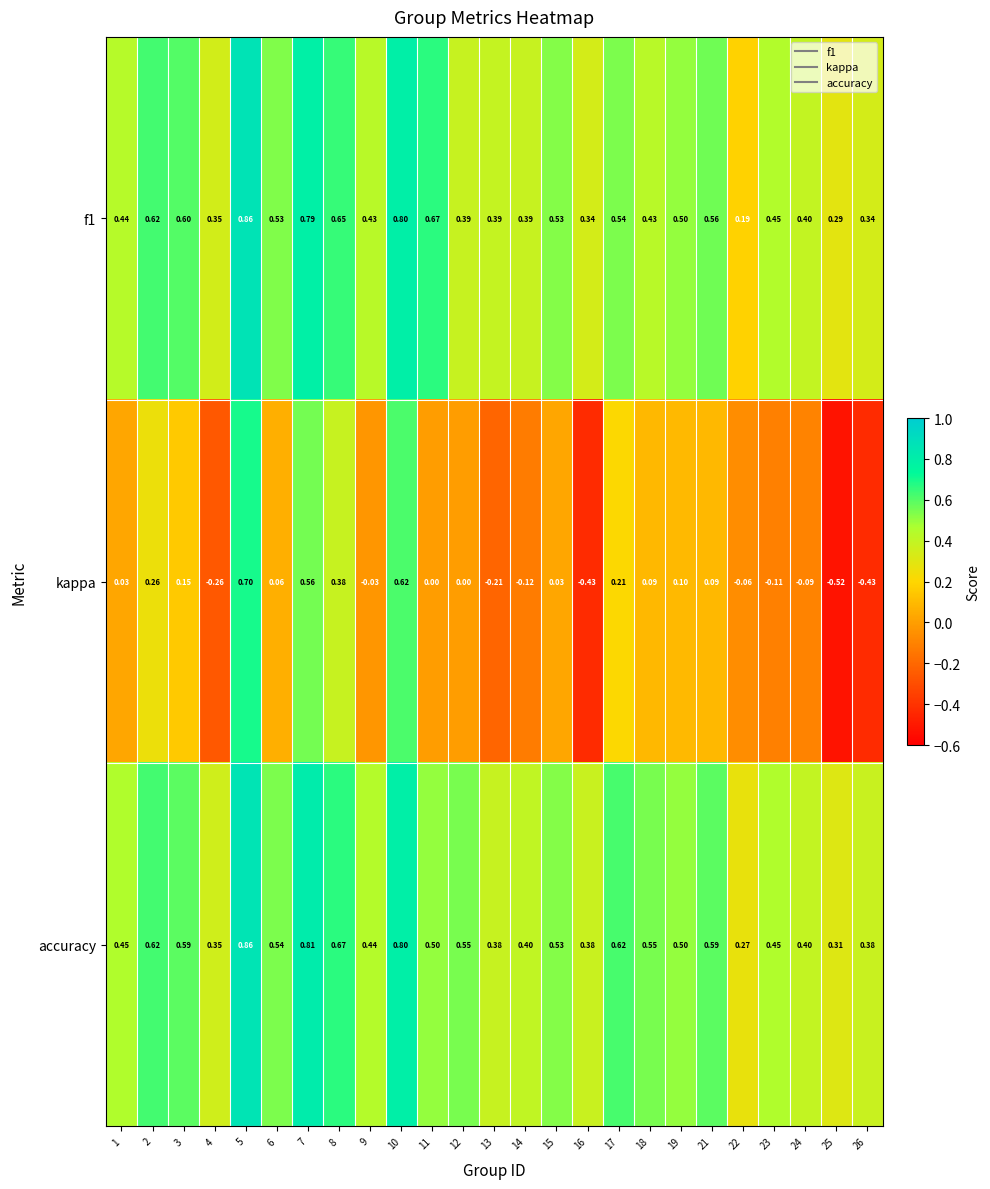

Which series changed the most between 10 and 18?

kappa